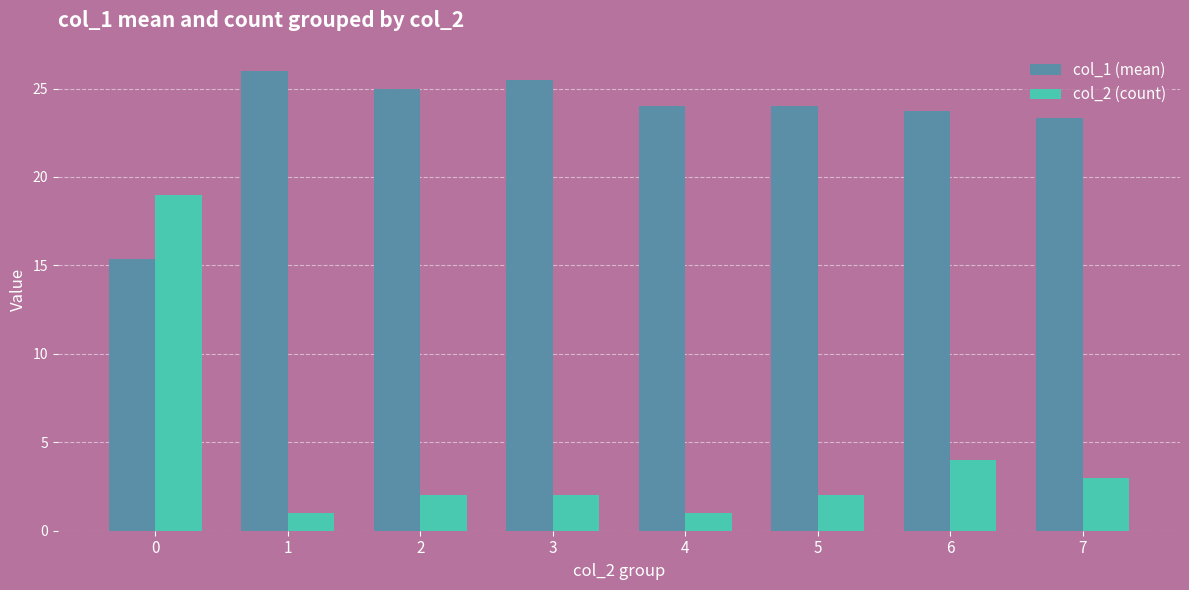

What is the value of the col_1 (mean) bar at the 3rd from the left?

25.0